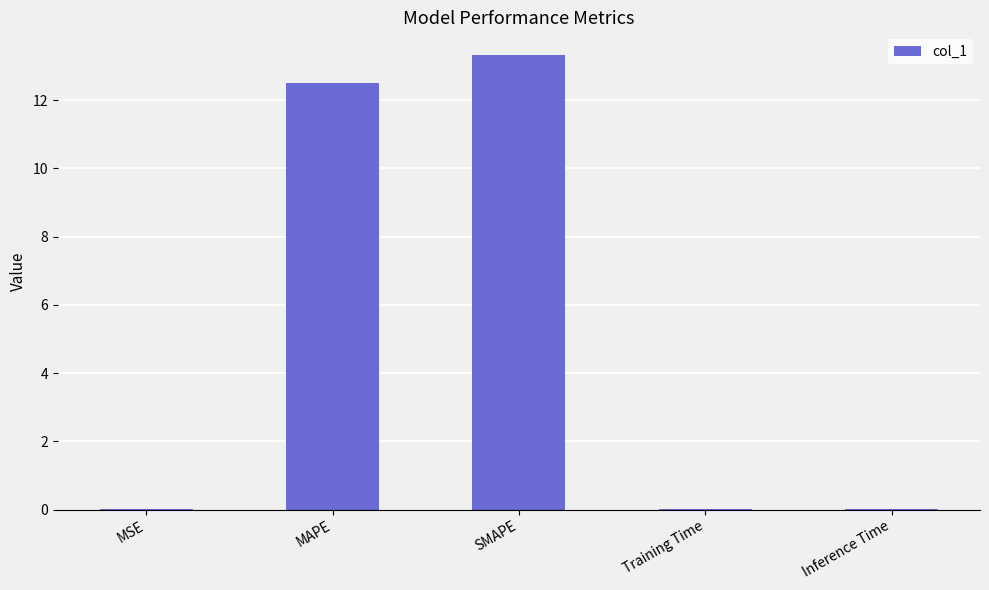

What is the greatest value displayed?

13.3